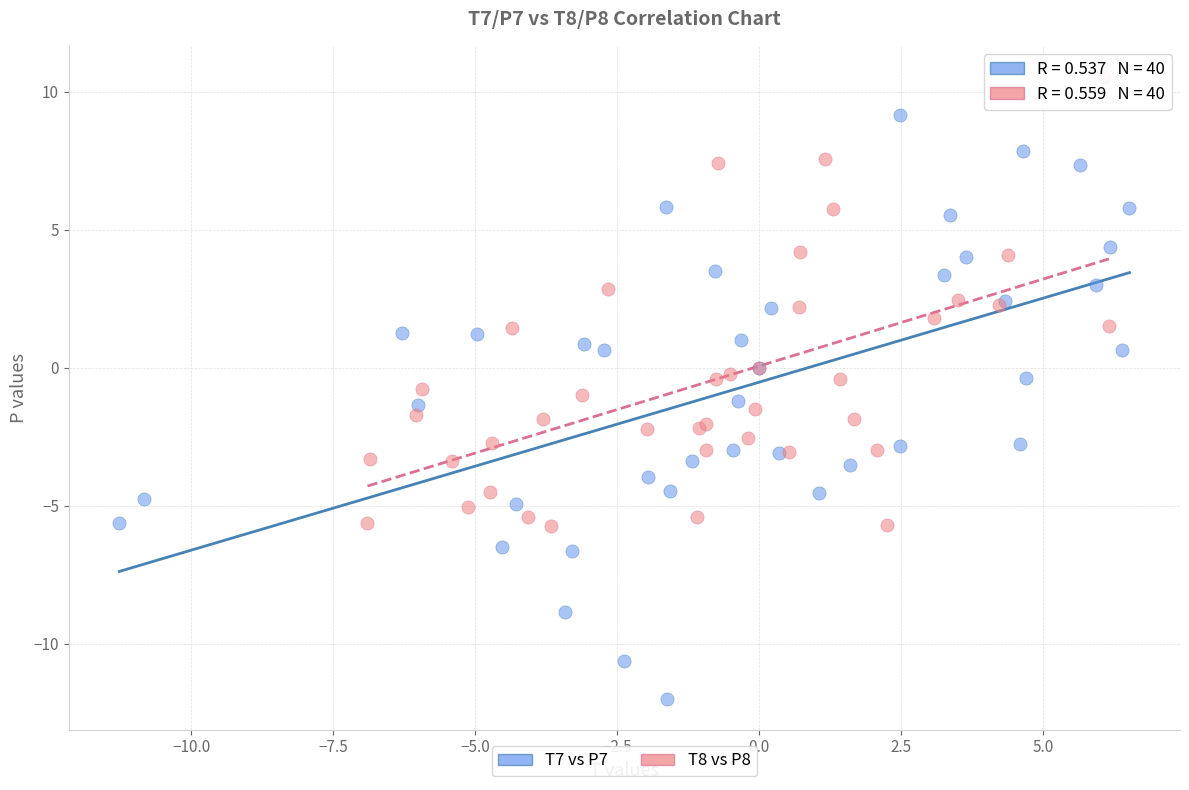

Which series has the widest spread of Y values?

T7 vs P7